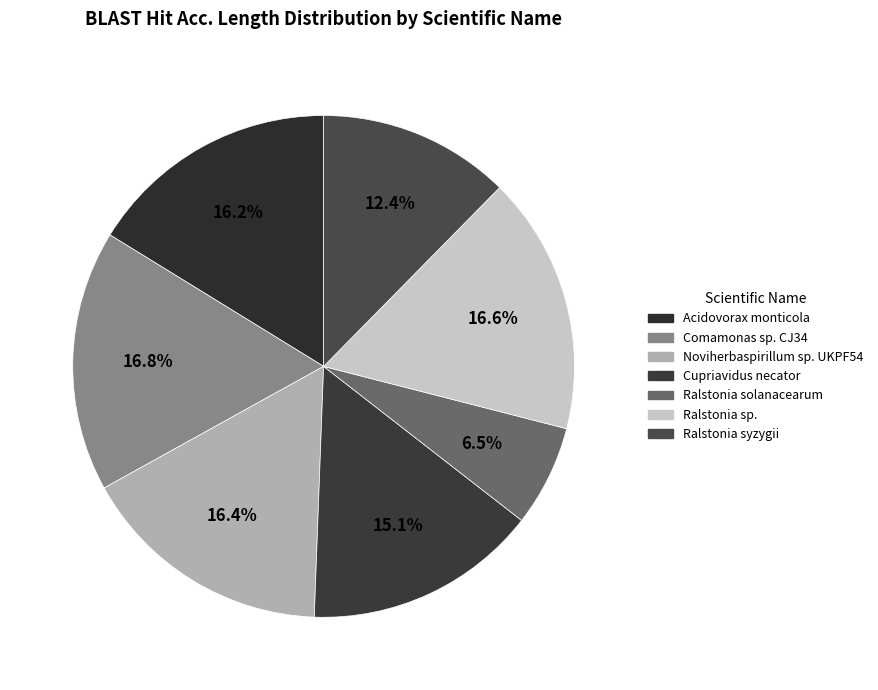

How many slices are in this pie chart?

7